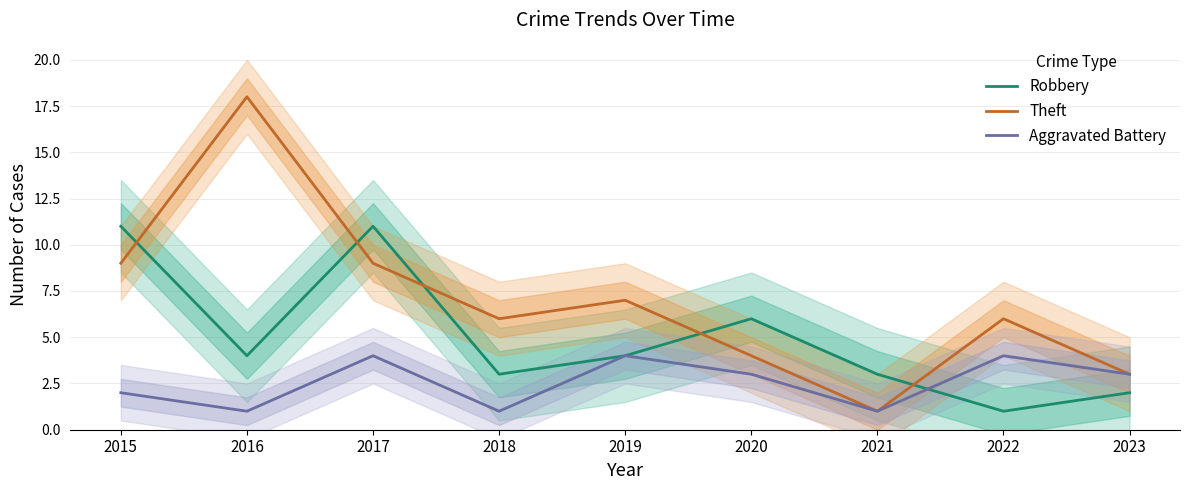

At 2023, list the series in order from smallest to largest.

Robbery, Theft, Aggravated Battery